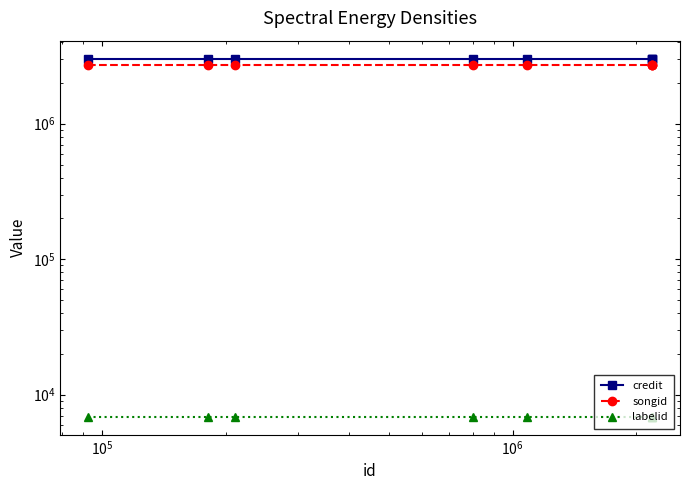

At how many categories does at least one series exceed 857193?

8